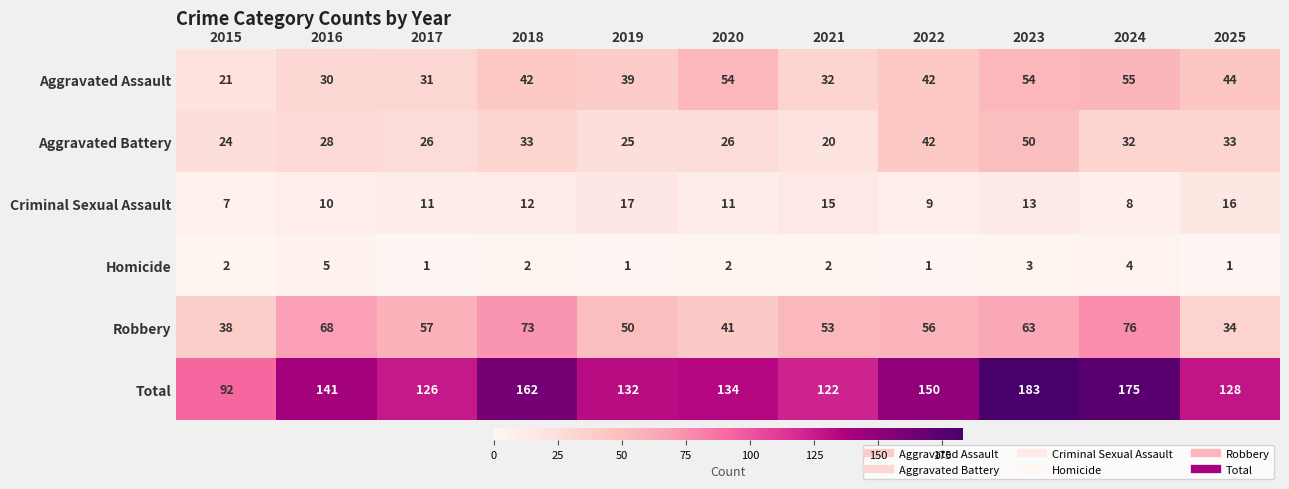

Is it true that Total equals 134 at 2020?

True